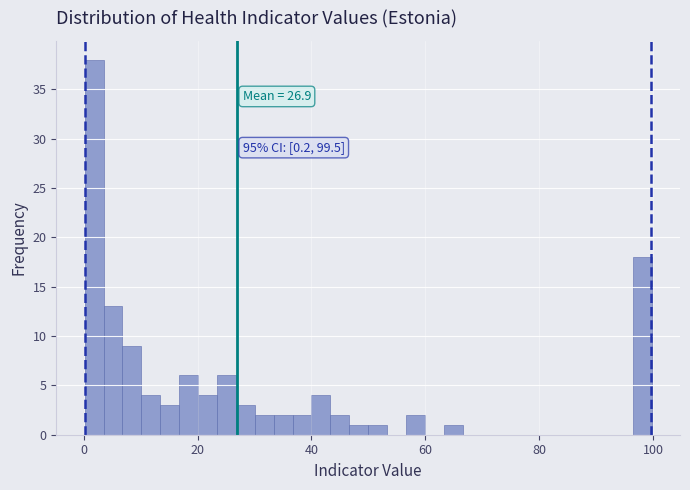

Around what value on the x-axis is the tallest bar? Give the approximate position of its centre, as read against the axis.

2